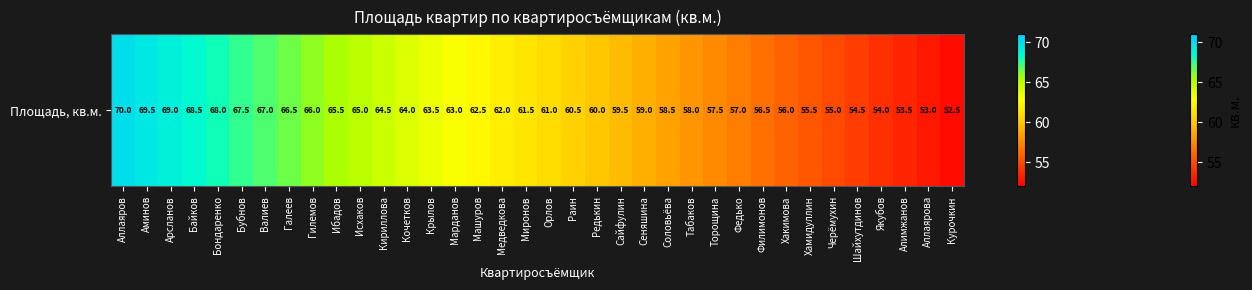

Reading right to left, list all the values displayed in this chart.

52.5	53.0	53.5	54.0	54.5	55.0	55.5	56.0	56.5	57.0	57.5	58.0	58.5	59.0	59.5	60.0	60.5	61.0	61.5	62.0	62.5	63.0	63.5	64.0	64.5	65.0	65.5	66.0	66.5	67.0	67.5	68.0	68.5	69.0	69.5	70.0